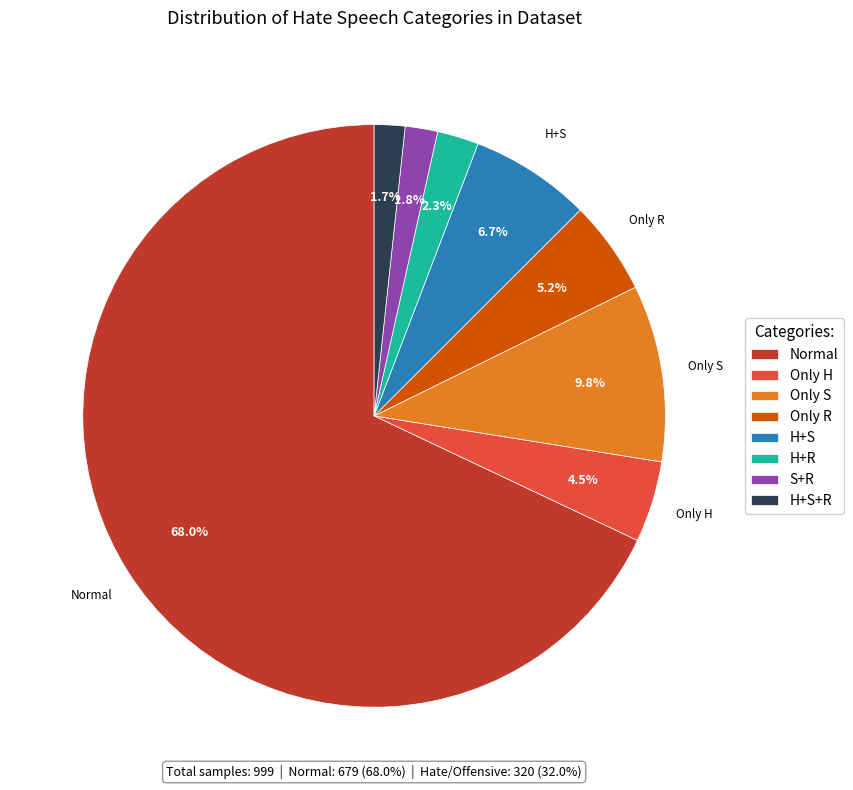

How many segments does this pie chart have?

8